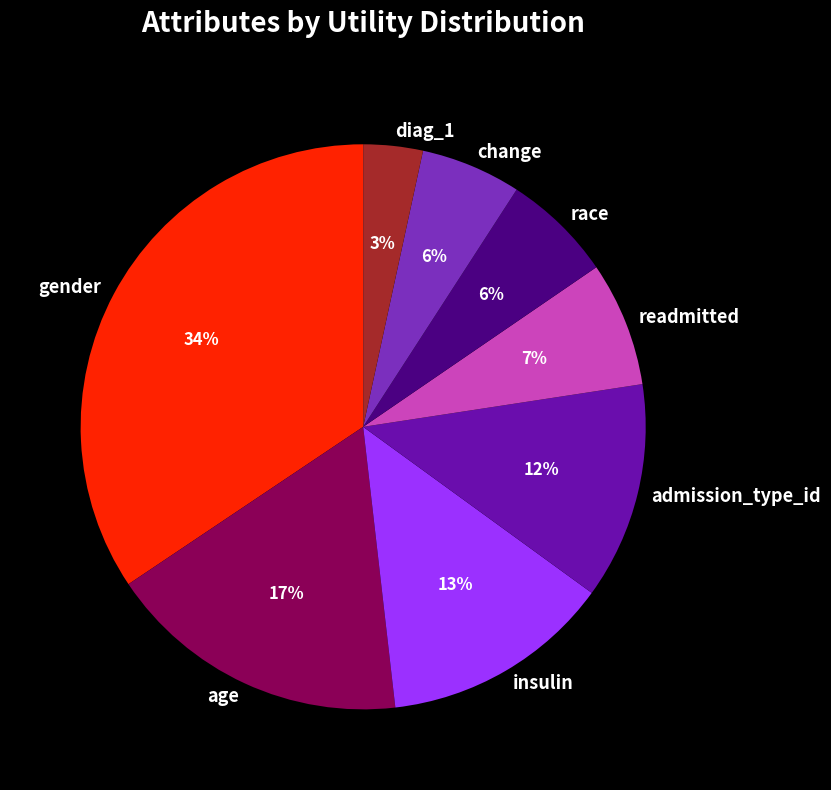

Which category has the smallest portion of the pie?

diag_1